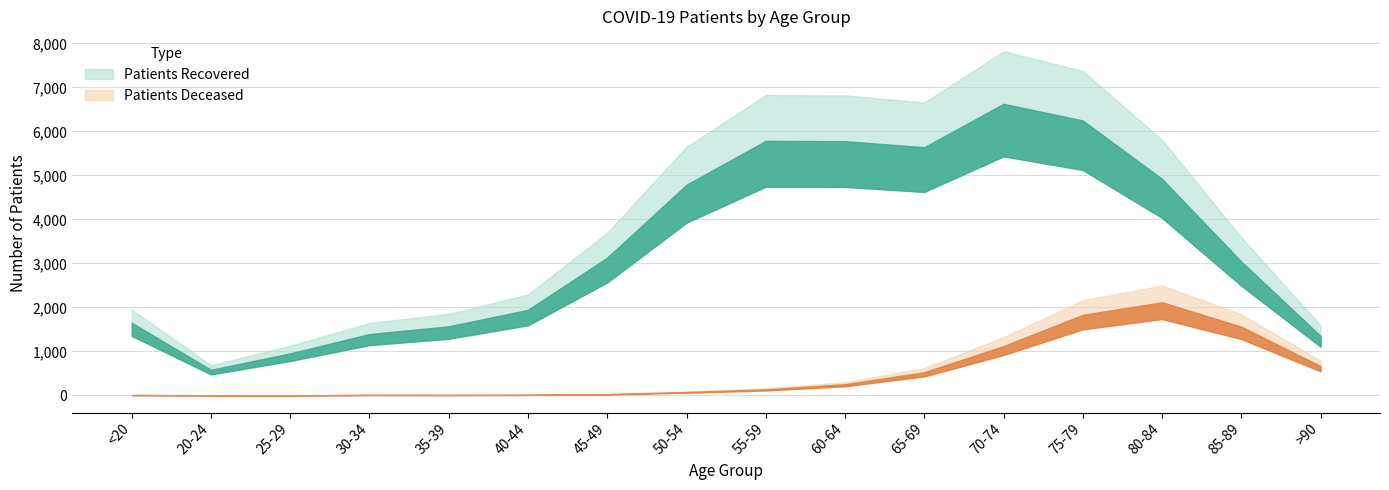

How many interior local valleys does the patients_deceased series have?

2